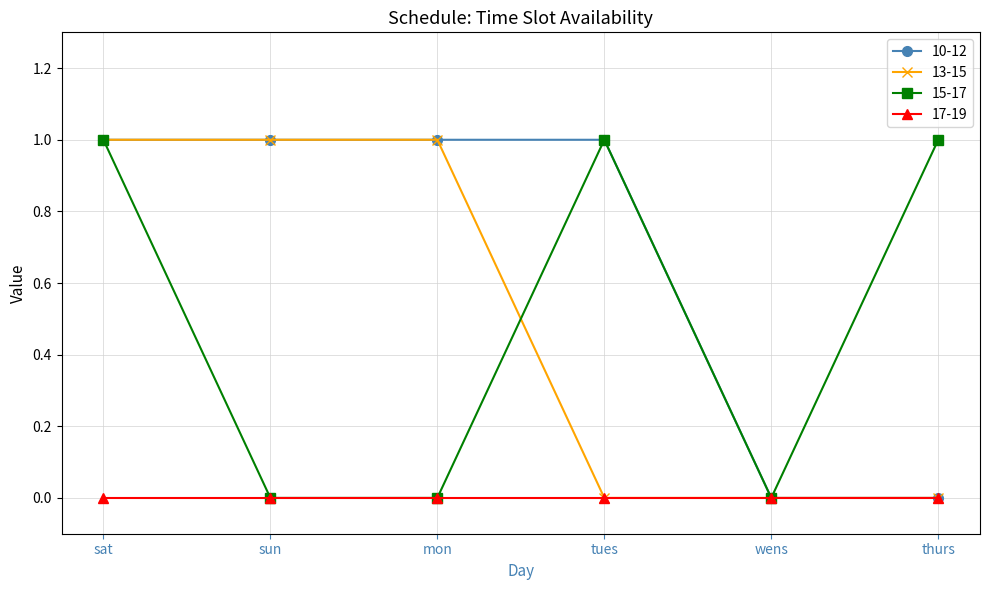

Reading right to left, extract all data points from this chart.

10-12: thurs=0	wens=0	tues=1	mon=1	sun=1	sat=1
13-15: thurs=0	wens=0	tues=0	mon=1	sun=1	sat=1
15-17: thurs=1	wens=0	tues=1	mon=0	sun=0	sat=1
17-19: thurs=0	wens=0	tues=0	mon=0	sun=0	sat=0